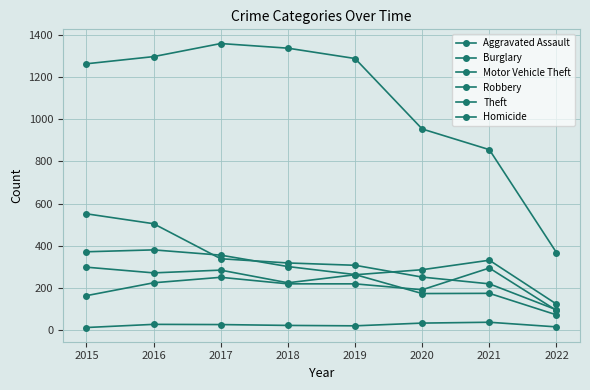

Reading left to right, list all the values displayed in this chart.

Aggravated Assault: 164	225	251	220	220	192	295	94
Burglary: 552	505	339	319	308	252	220	97
Motor Vehicle Theft: 299	272	285	225	263	287	332	124
Robbery: 372	381	356	302	264	174	175	73
Theft: 1263	1297	1359	1337	1288	954	856	368
Homicide: 13	28	27	23	21	34	38	16